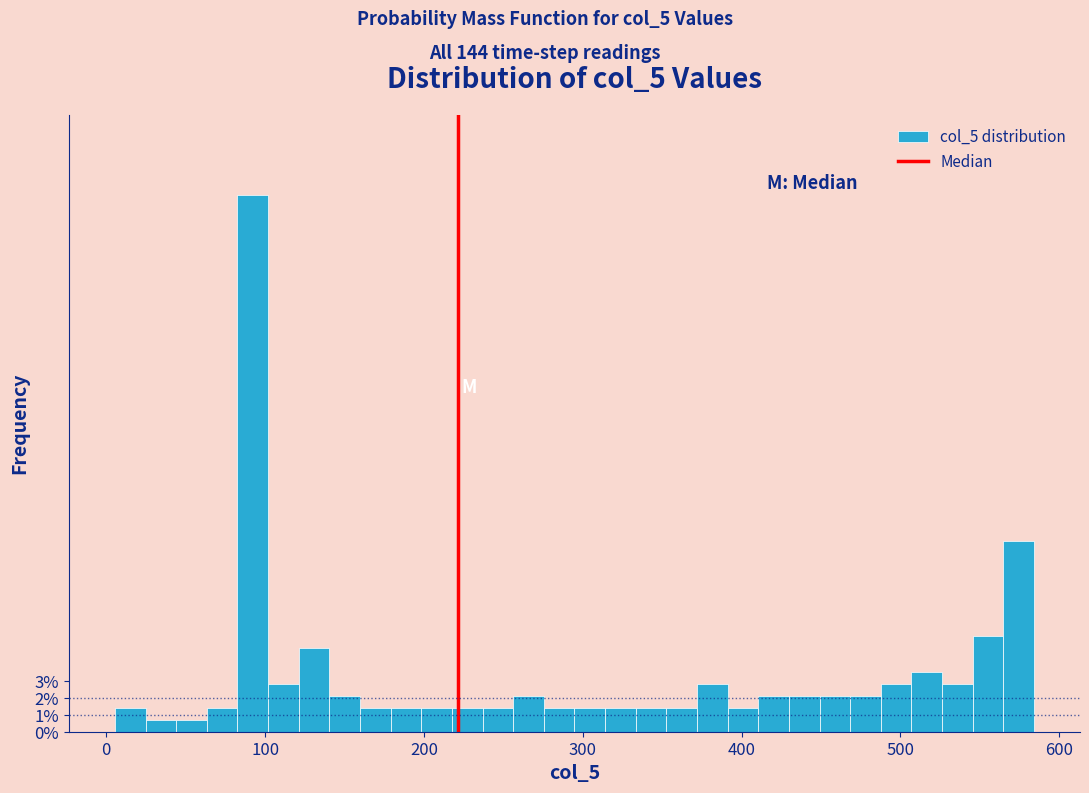

Around what value on the x-axis is the tallest bar? Give the approximate position of its centre, as read against the axis.

90